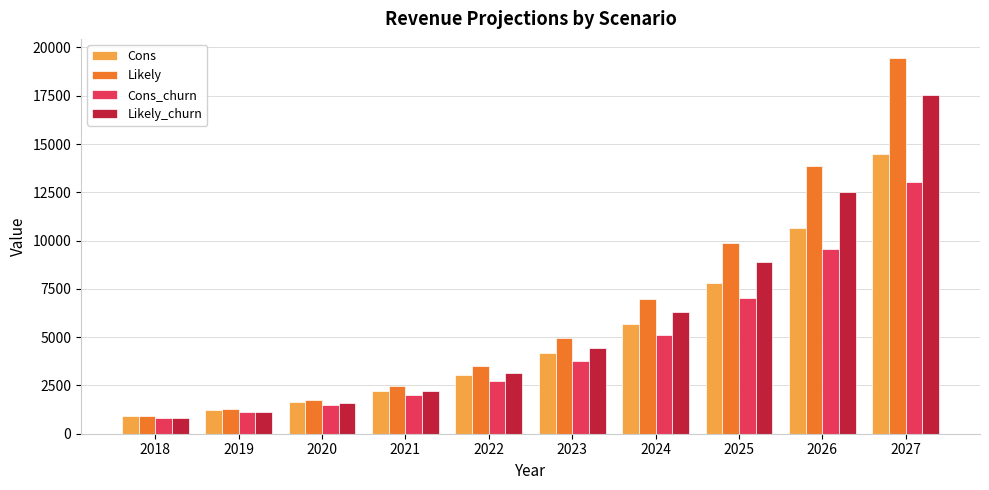

What are all the series names shown in the legend?

Cons, Likely, Cons_churn, Likely_churn